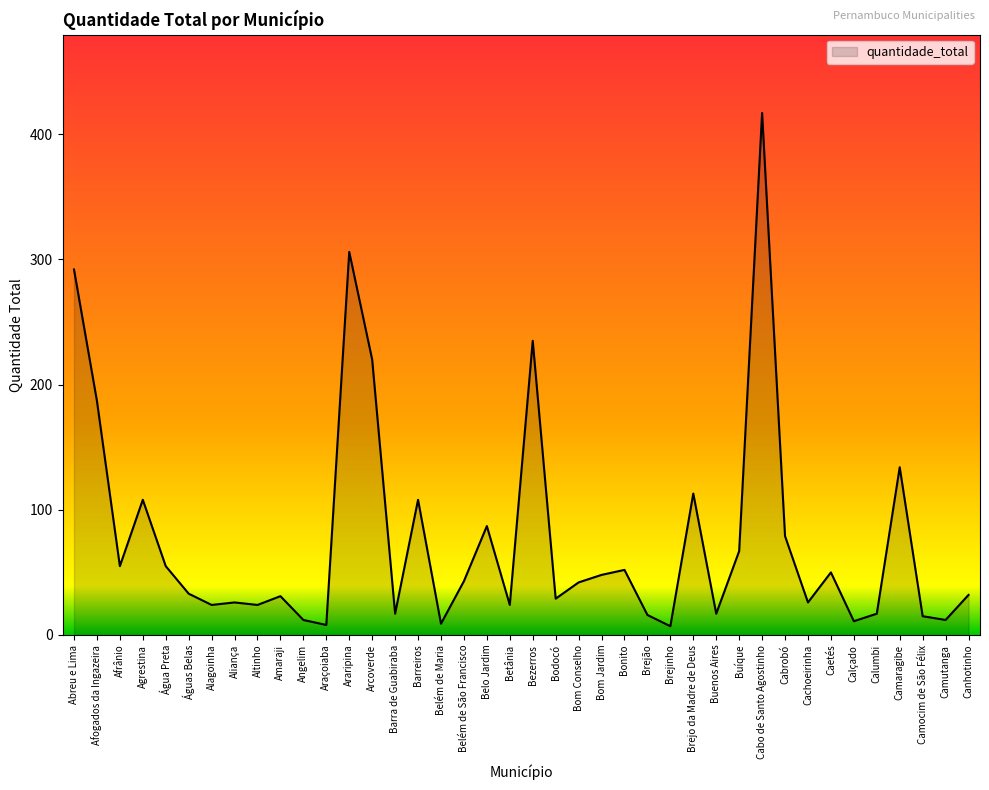

What position from the right is Bom Jardim?

17